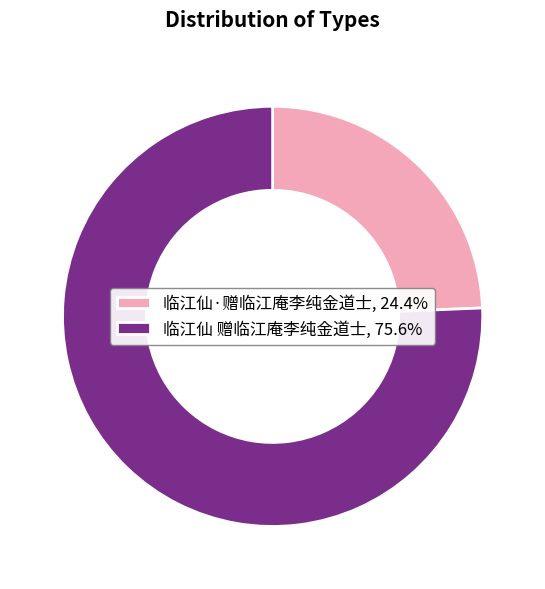

Which category accounts for the majority?

临江仙 赠临江庵李纯金道士